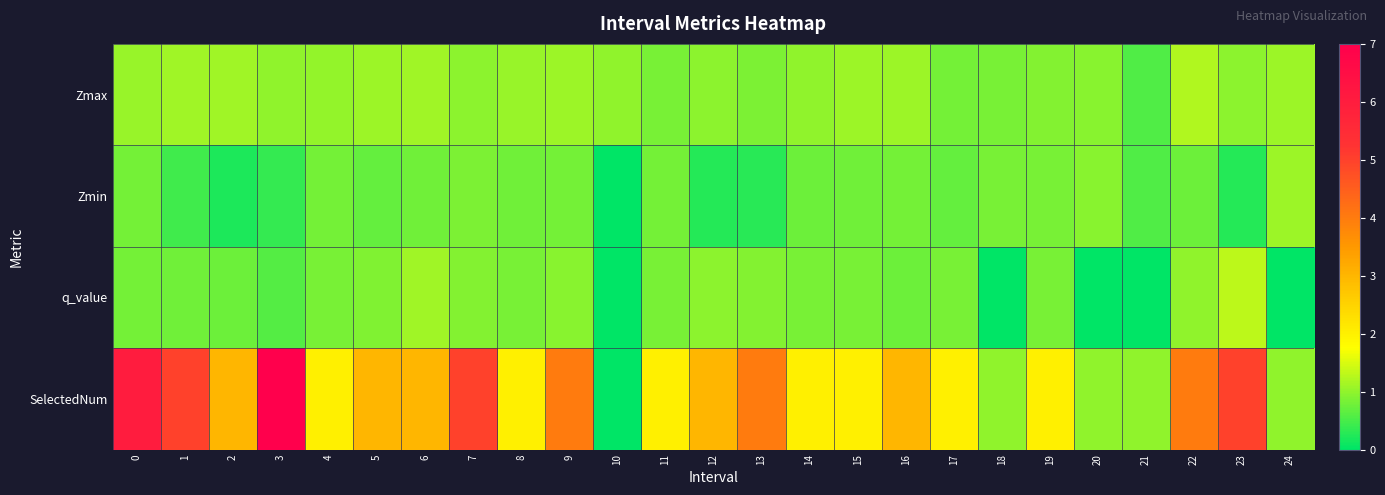

Reading left to right, extract all data points from this chart.

Zmax: 0=1.0	1=1.1	2=1.1	3=1.0	4=1.0	5=1.1	6=1.1	7=1.0	8=1.1	9=1.1	10=1.0	11=0.8	12=1.0	13=0.8	14=1.0	15=1.1	16=1.1	17=0.8	18=0.8	19=0.9	20=0.9	21=0.6	22=1.2	23=1.0	24=1.1
Zmin: 0=0.8	1=0.5	2=0.2	3=0.4	4=0.8	5=0.7	6=0.8	7=0.9	8=0.8	9=0.8	10=0.0	11=0.8	12=0.3	13=0.3	14=0.8	15=0.8	16=0.8	17=0.7	18=0.8	19=0.8	20=0.9	21=0.6	22=0.8	23=0.2	24=1.1
q_value: 0=0.8	1=0.8	2=0.7	3=0.6	4=0.8	5=0.9	6=1.1	7=0.9	8=0.8	9=0.9	10=0.0	11=0.8	12=1.0	13=0.9	14=0.8	15=0.8	16=0.8	17=0.8	18=0.0	19=0.8	20=0.0	21=0.0	22=1.0	23=1.3	24=0.0
SelectedNum: 0=6.0	1=5.0	2=3.0	3=7.0	4=2.0	5=3.0	6=3.0	7=5.0	8=2.0	9=4.0	10=0.0	11=2.0	12=3.0	13=4.0	14=2.0	15=2.0	16=3.0	17=2.0	18=1.0	19=2.0	20=1.0	21=1.0	22=4.0	23=5.0	24=1.0